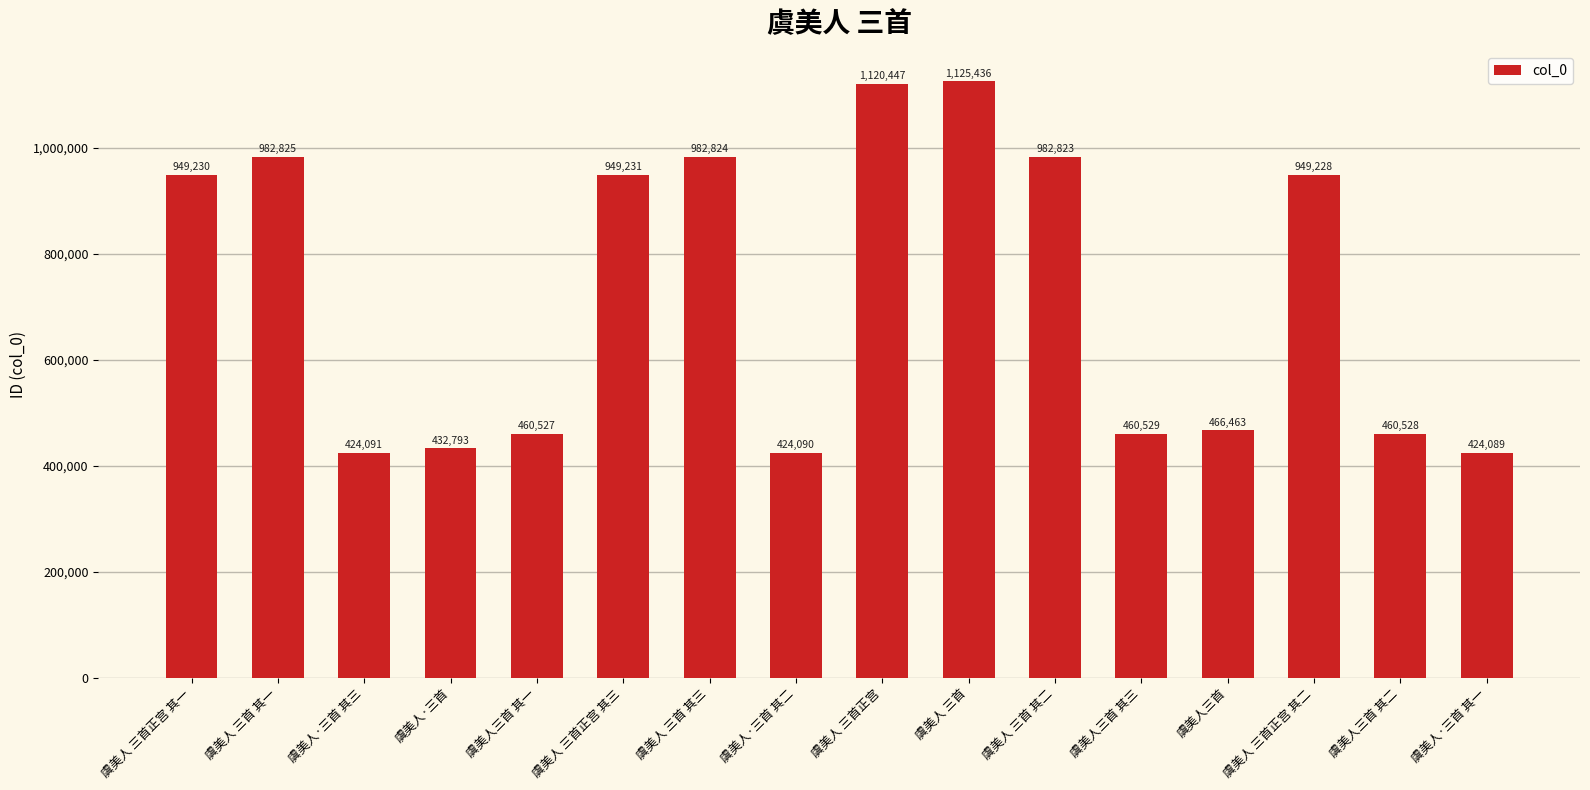

At which category does the chart reach its minimum across all series?

虞美人·三首 其一